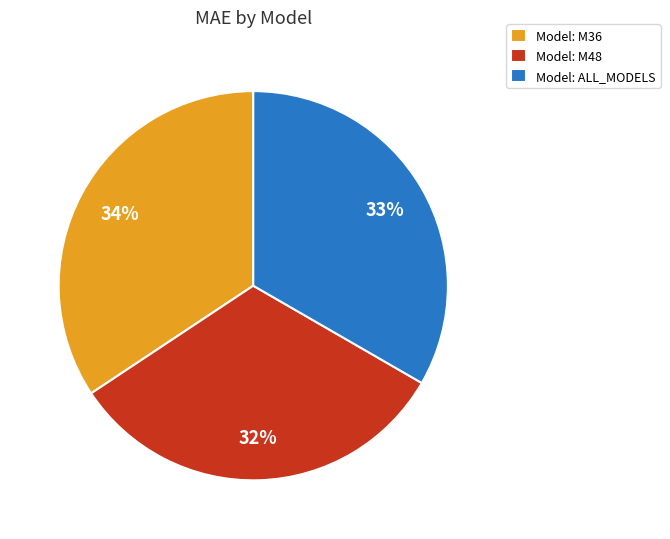

How many segments does this pie chart have?

3